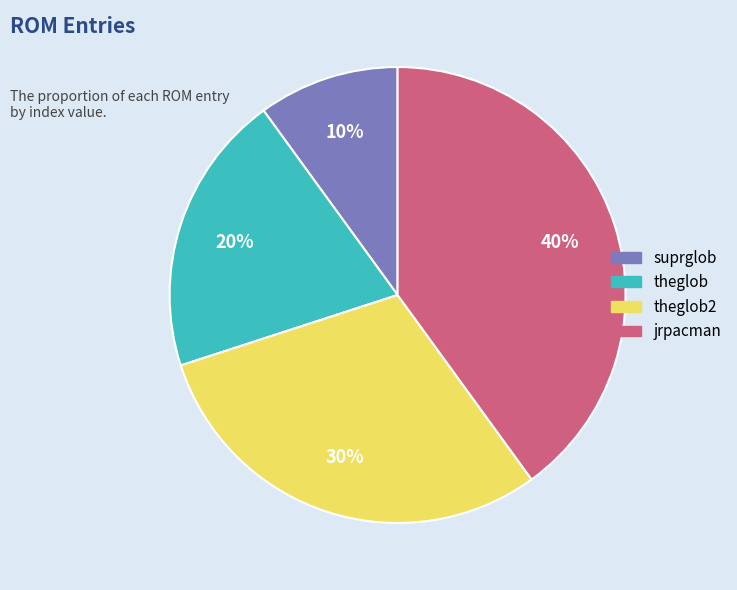

To the nearest percent, what is the difference between the largest and smallest slice percentages?

30%